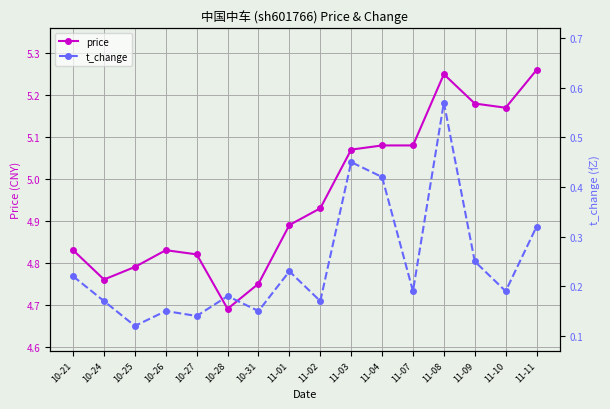

Where is t_change nearest to the value 0?

10-25